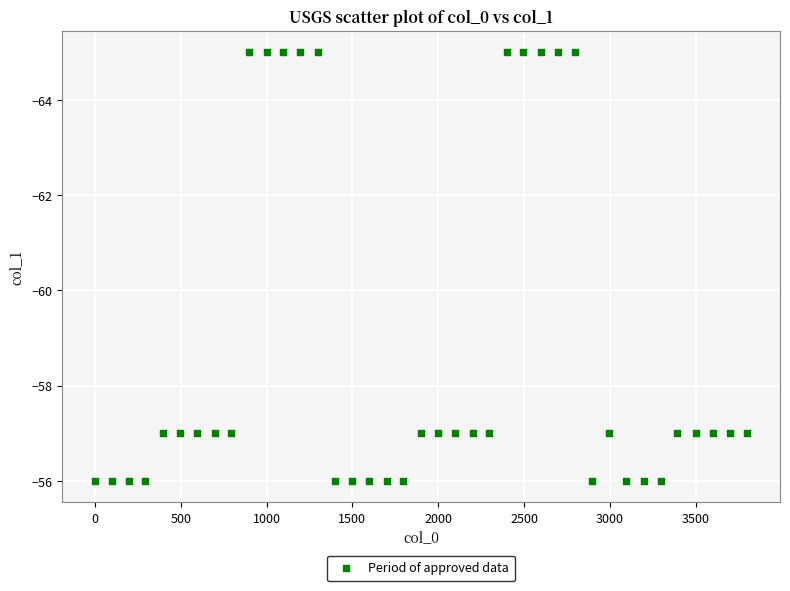

What is the range of X values (max minus min)?

3800